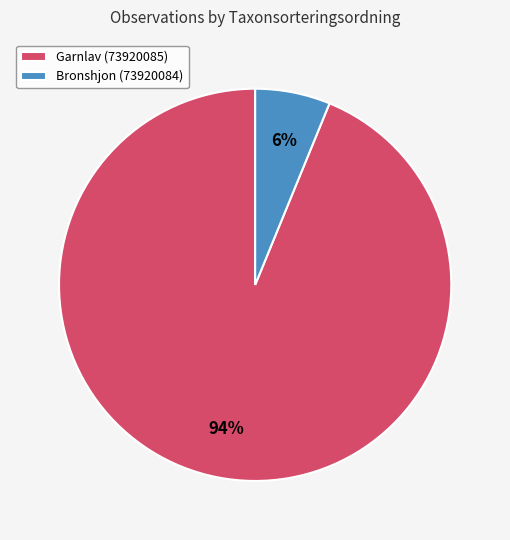

Is it true that Bronshjon (73920084) is 1% of the pie?

False